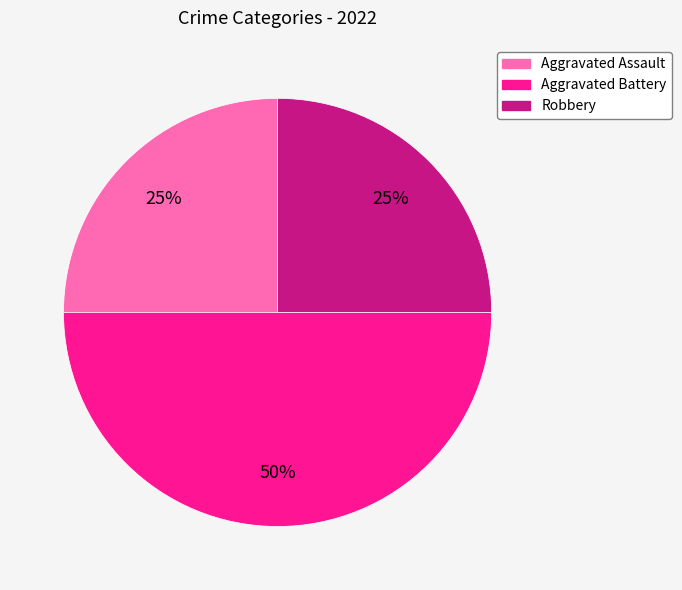

Approximately how many times larger is the value at Aggravated Assault compared to Aggravated Battery?

0.5